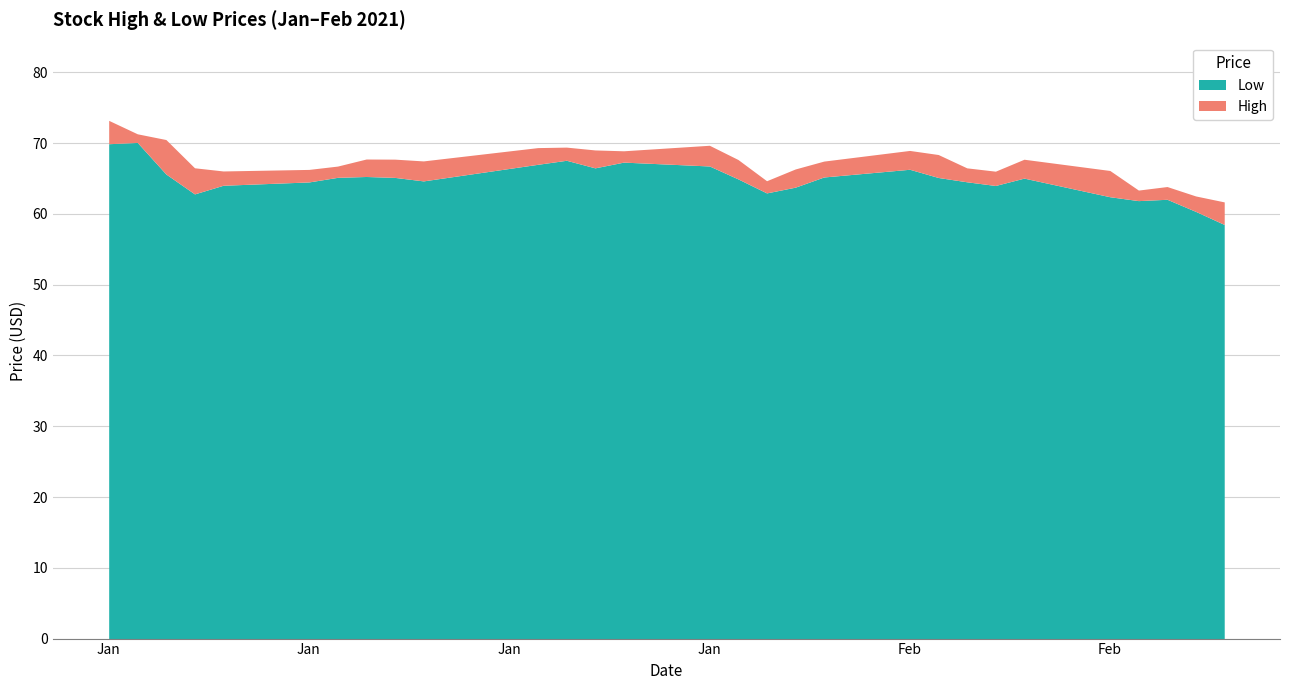

What are all the series names shown in the legend?

Low, High